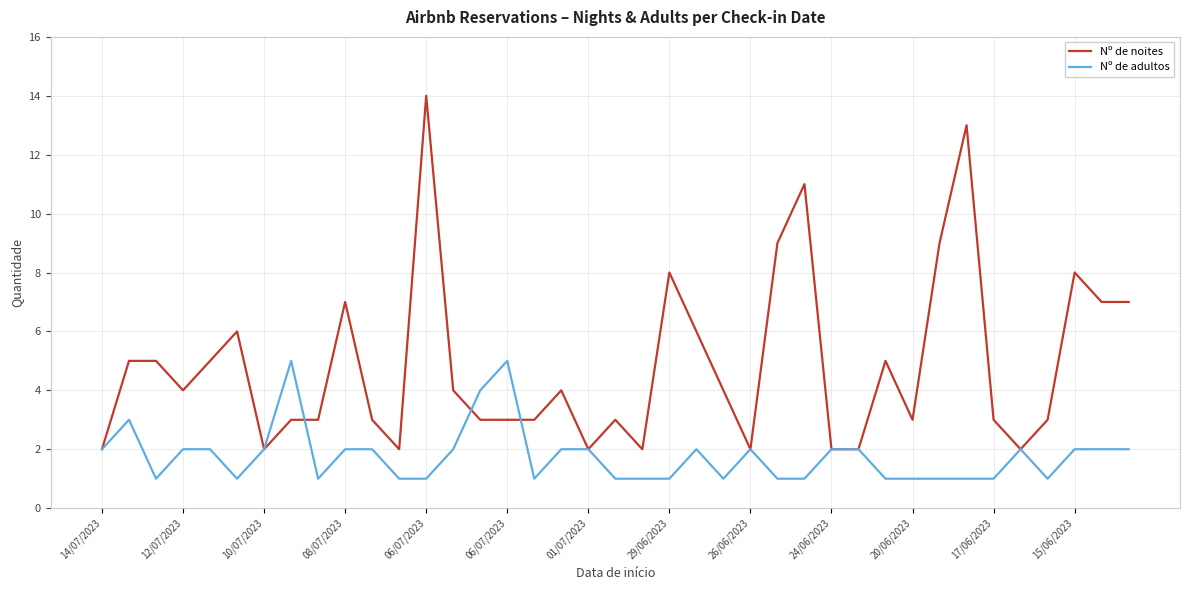

Rank the series by their maximum value, from lowest to highest.

Nº de adultos, Nº de noites